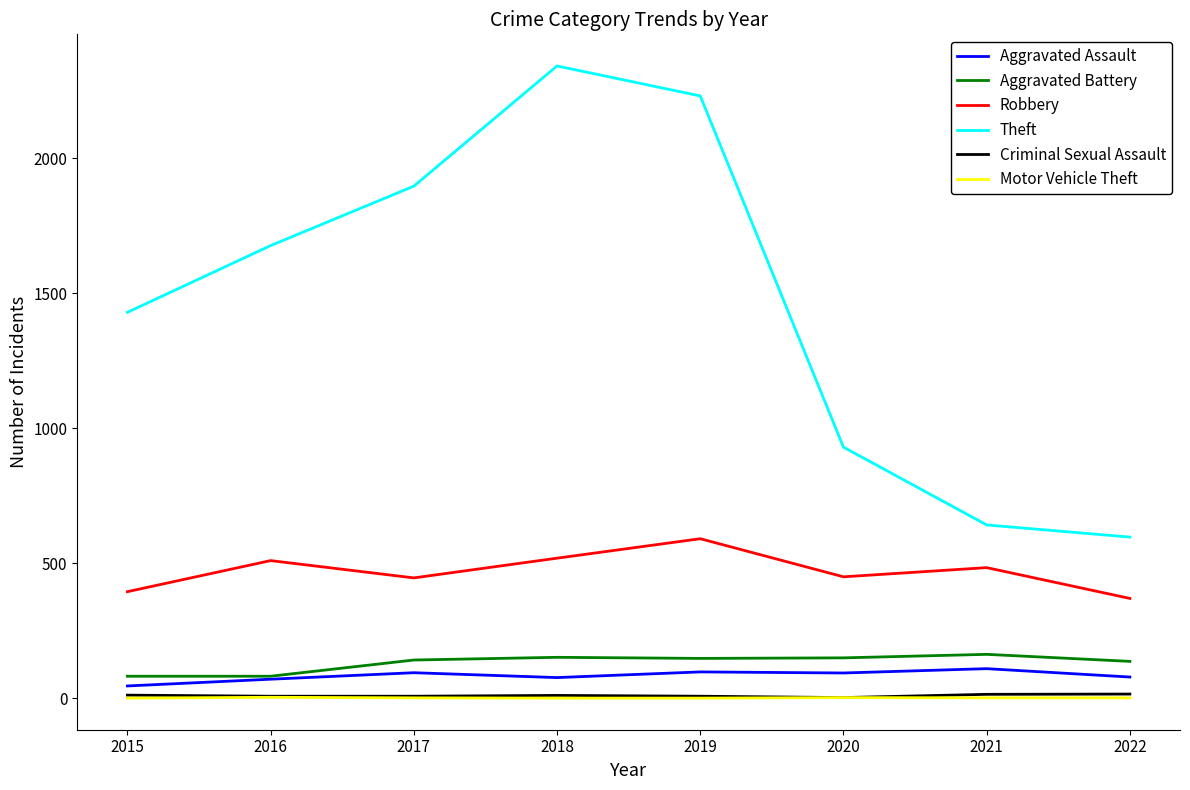

Between 2015 and 2020, which series saw the biggest shift?

Theft